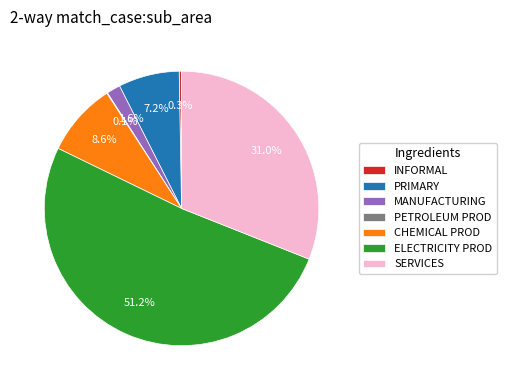

What percentage do MANUFACTURING and INFORMAL together represent?

1.9%